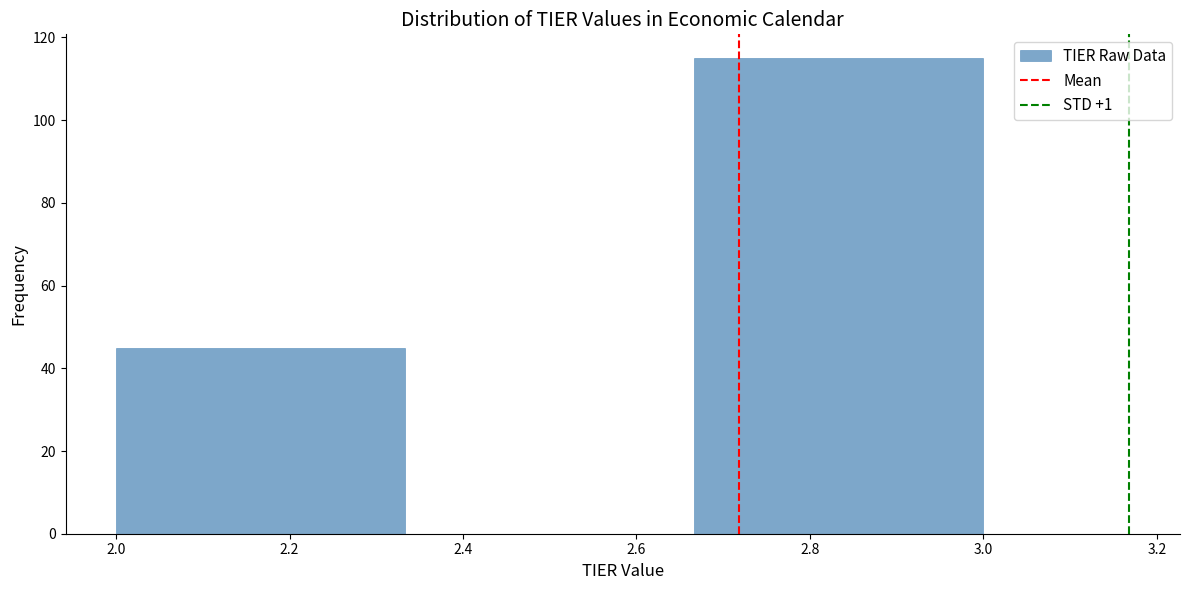

What is the height of the bar covering 2.66 to 3.00 on the x-axis? Neither the bar edges nor the heights are printed on the chart, so give them approximately, as read against the axes.

116